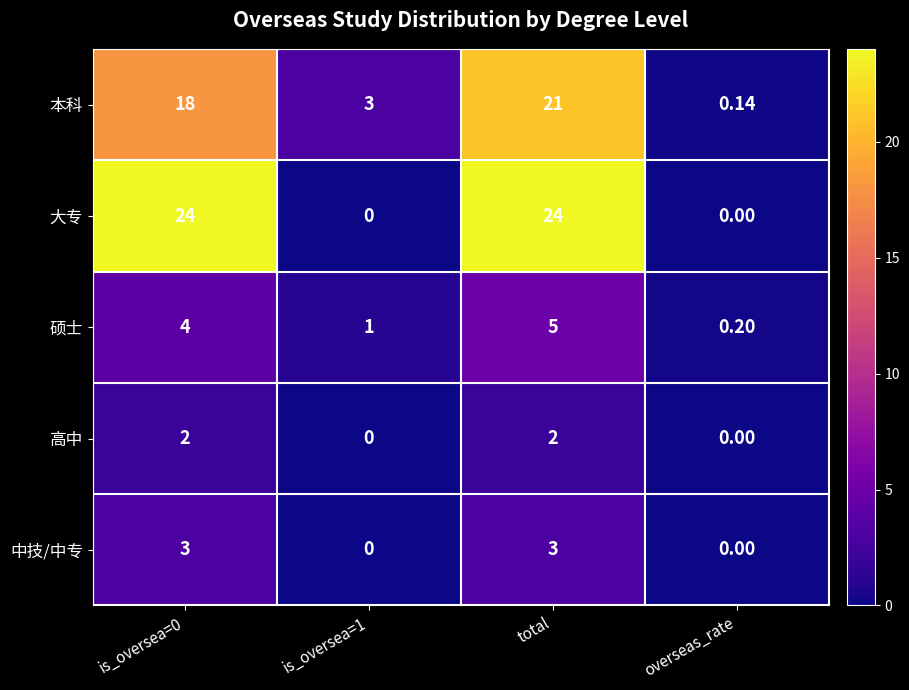

Is the value of 大专 at is_oversea=1 greater than the value of 硕士 at total?

No